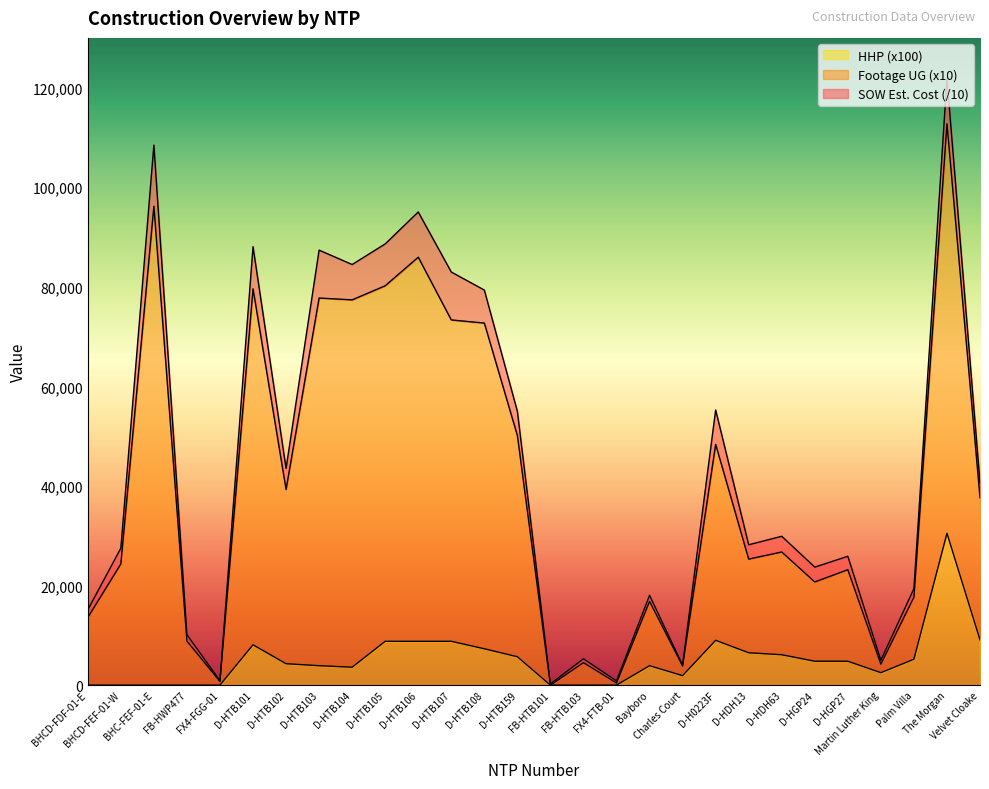

What is the maximum value for HHP (x100)?

30500.0